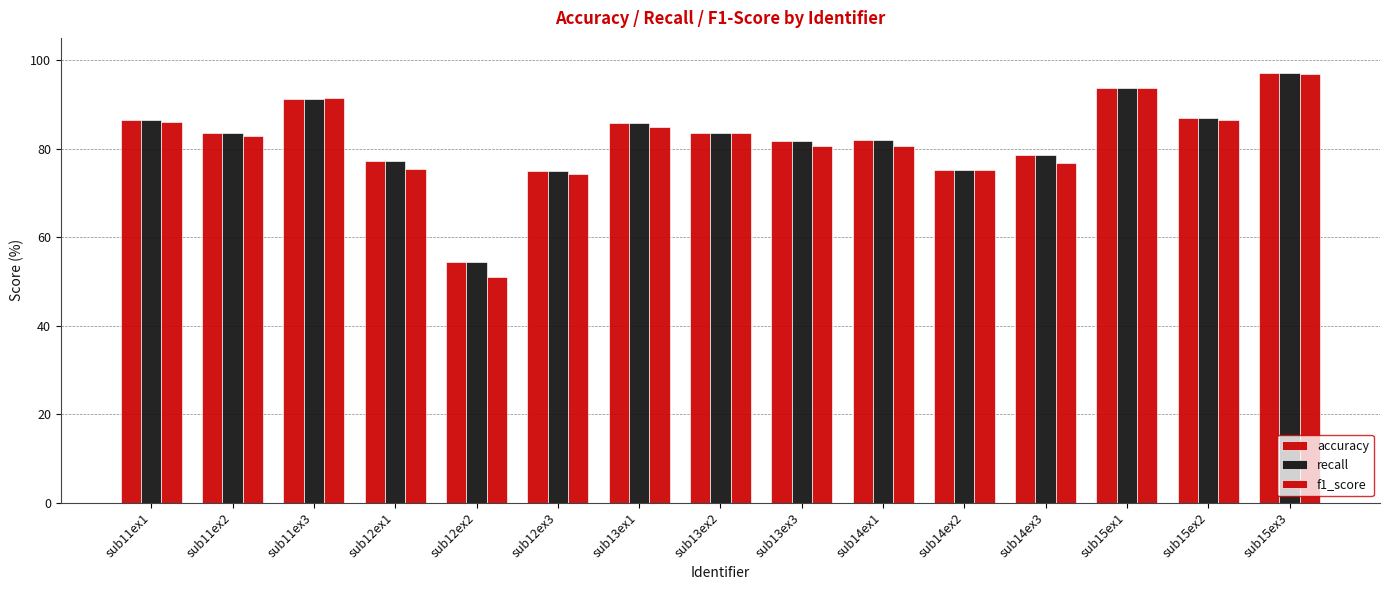

Is the value of accuracy at sub14ex1 greater than the value of recall at sub11ex1?

No